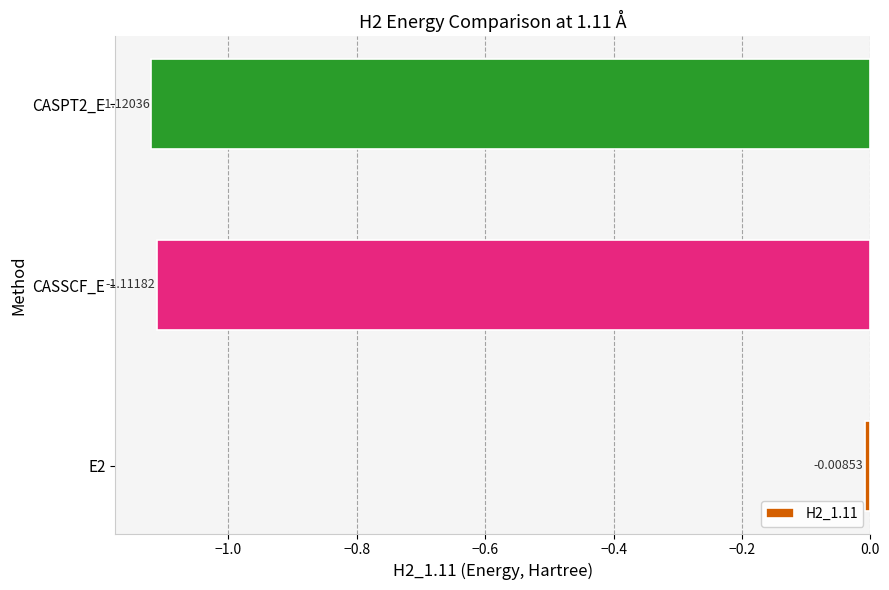

What is the difference between the maximum and minimum values?

1.1